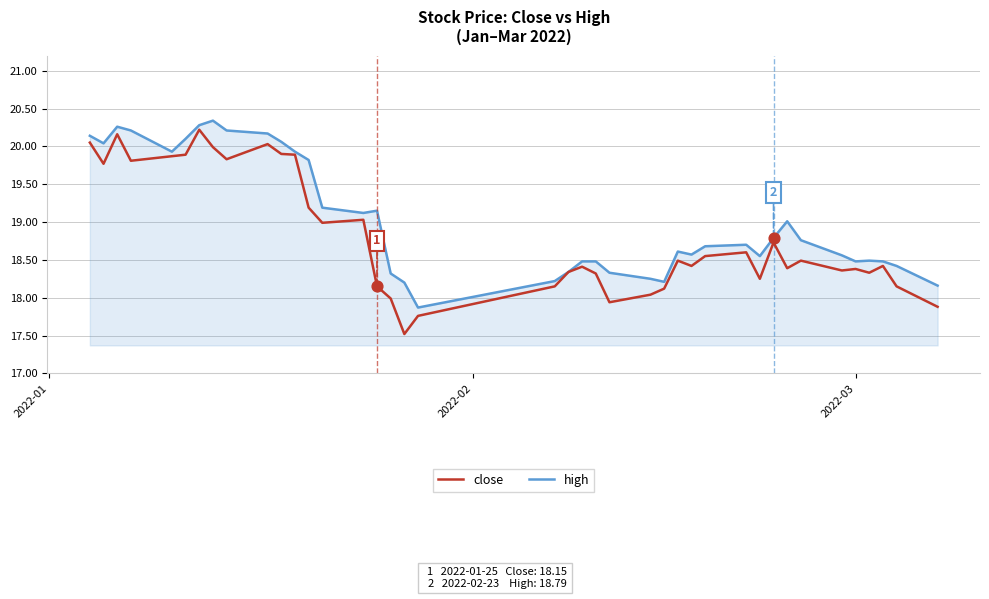

Which series has the largest total across all categories?

high